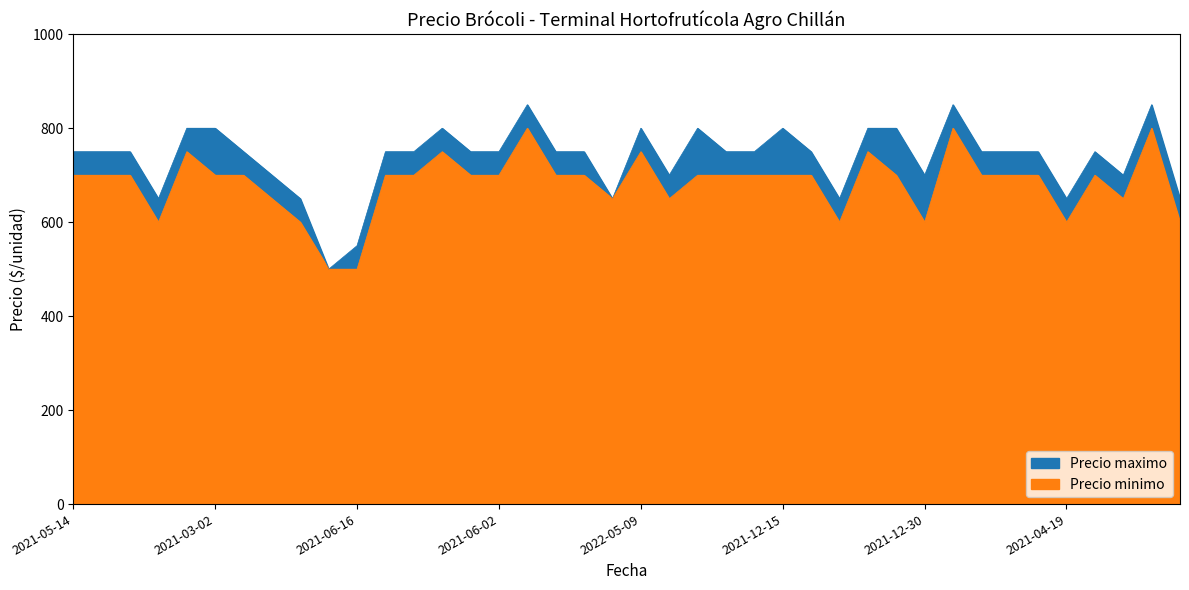

List the series in order of their overall mean, highest first.

Precio maximo, Precio minimo